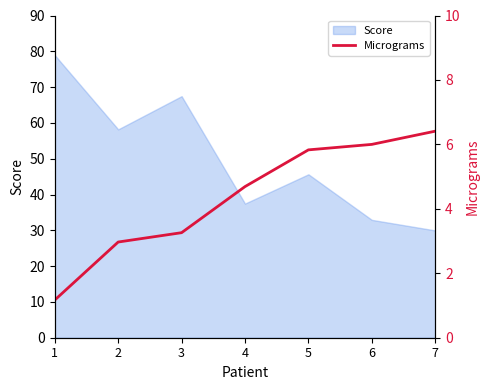

What is the difference between the maximum and minimum values?

5.2